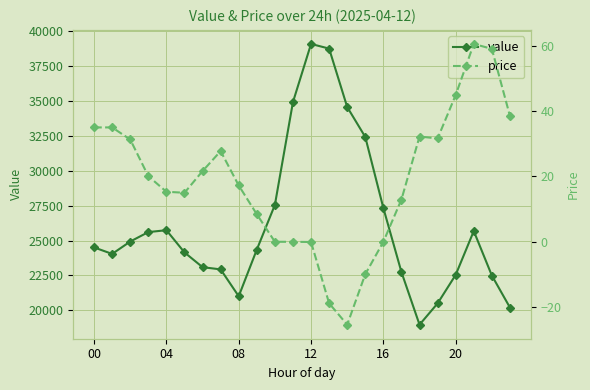

What is the sum of the value values at 12 and 15?

71503.2